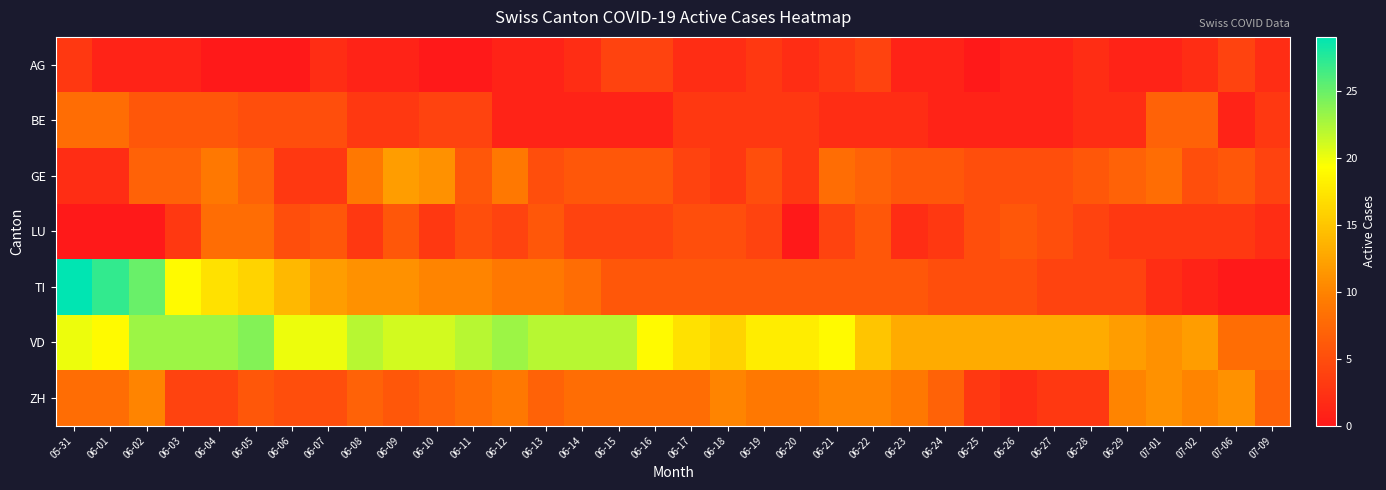

Which has a higher value, 06-12 or 06-05?

06-12